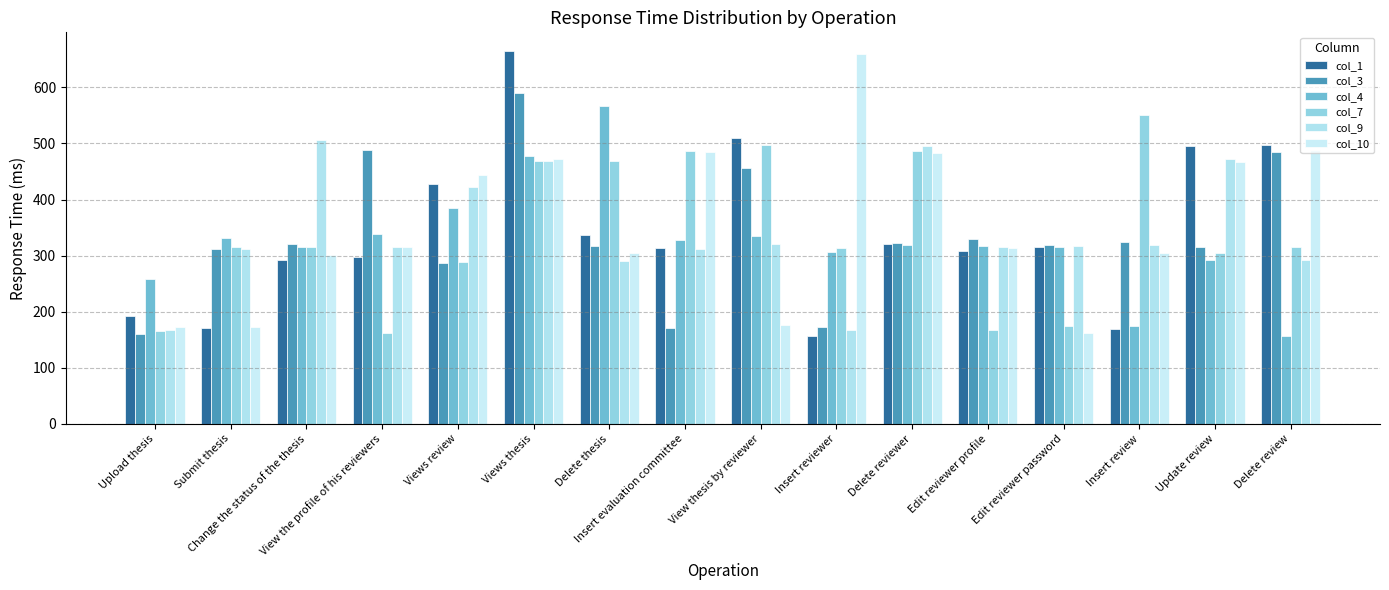

Reading left to right, what are all the values shown in this chart?

col_1: 193	170	293	298	427	665	337	313	510	157	321	309	316	169	496	498
col_3: 160	312	320	488	286	590	318	170	457	173	322	330	319	324	315	484
col_4: 258	332	316	339	385	478	566	328	335	307	319	318	315	174	292	156
col_7: 166	316	315	162	289	468	468	487	497	313	487	168	175	550	305	315
col_9: 167	311	507	316	422	469	291	311	321	168	495	315	318	319	473	292
col_10: 172	172	301	316	443	473	304	484	176	660	483	313	162	304	467	488